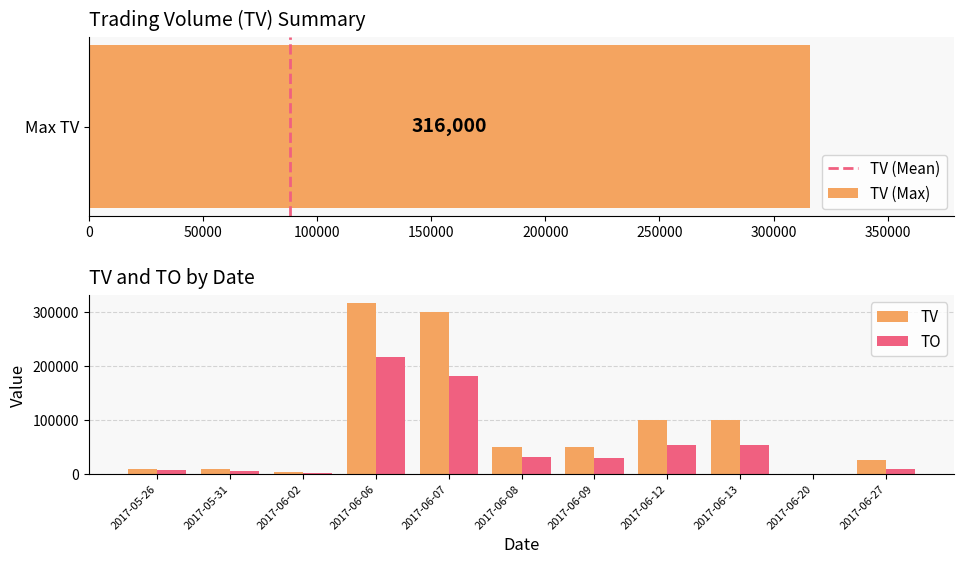

What is the total value across all series at 2017-06-06?

532220